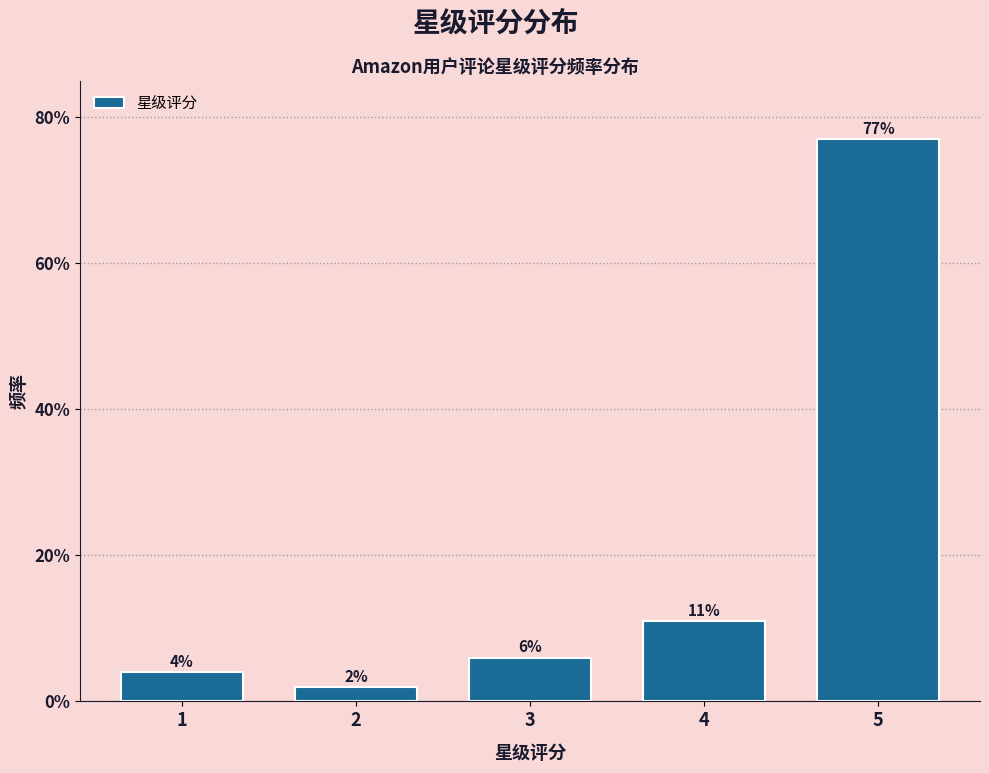

Does the chart contain any negative values?

No